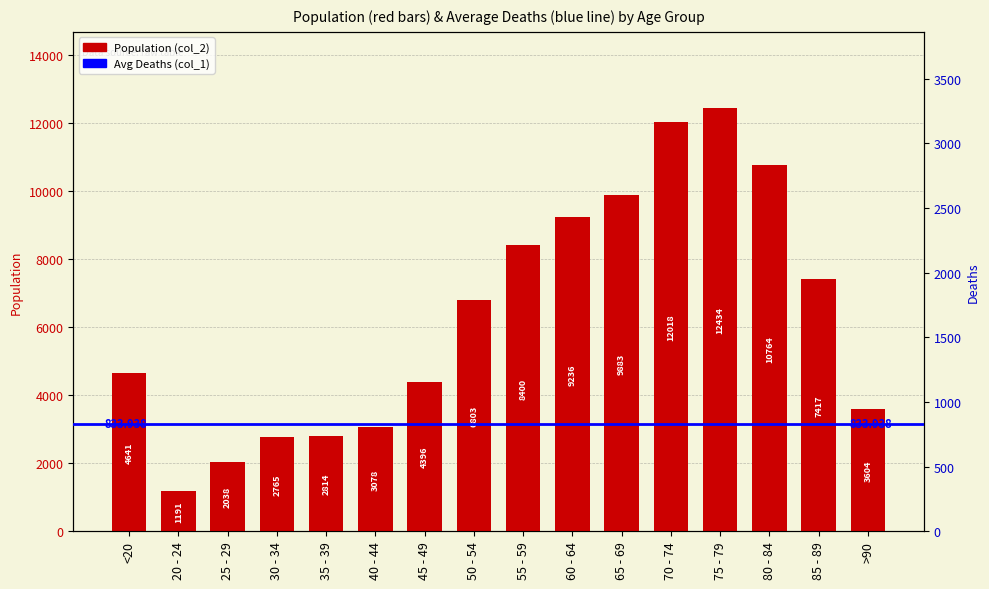

Count the number of categories in the chart.

16